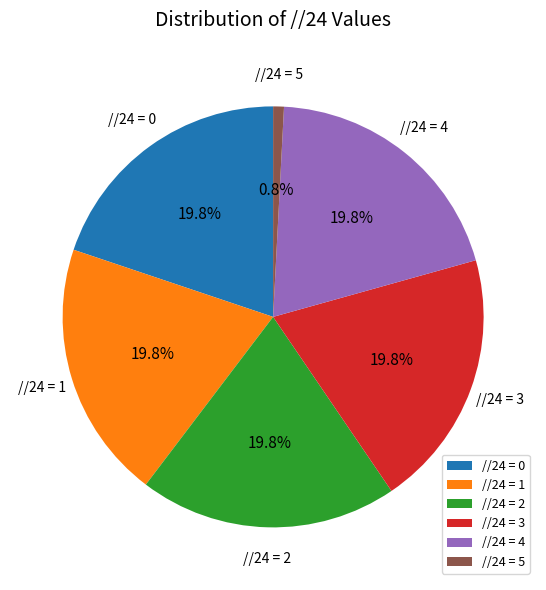

Do //24 = 5 and //24 = 2 together represent more than half of the pie?

No